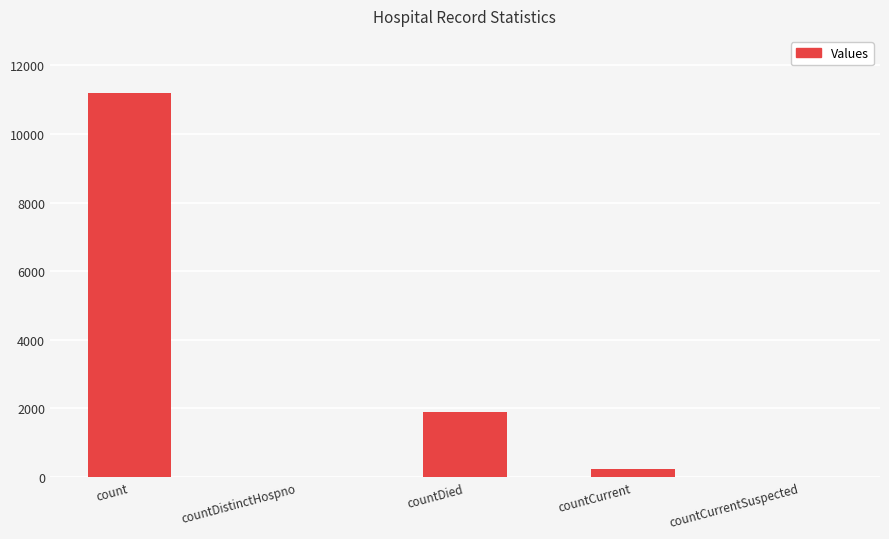

At which category does the chart reach its peak across all series?

count